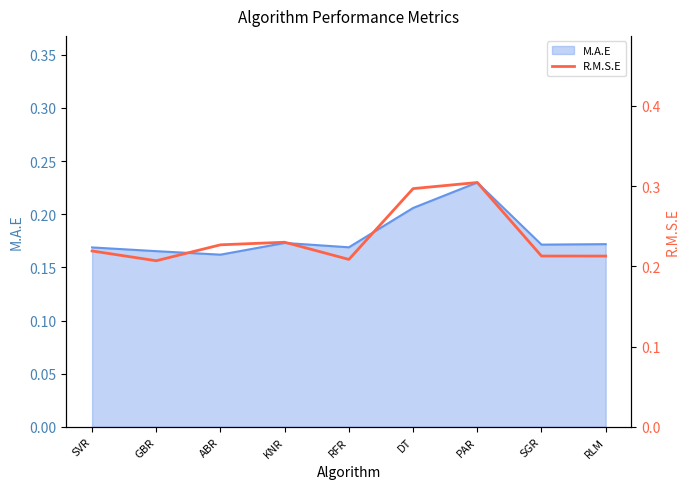

What position from the left is GBR?

2